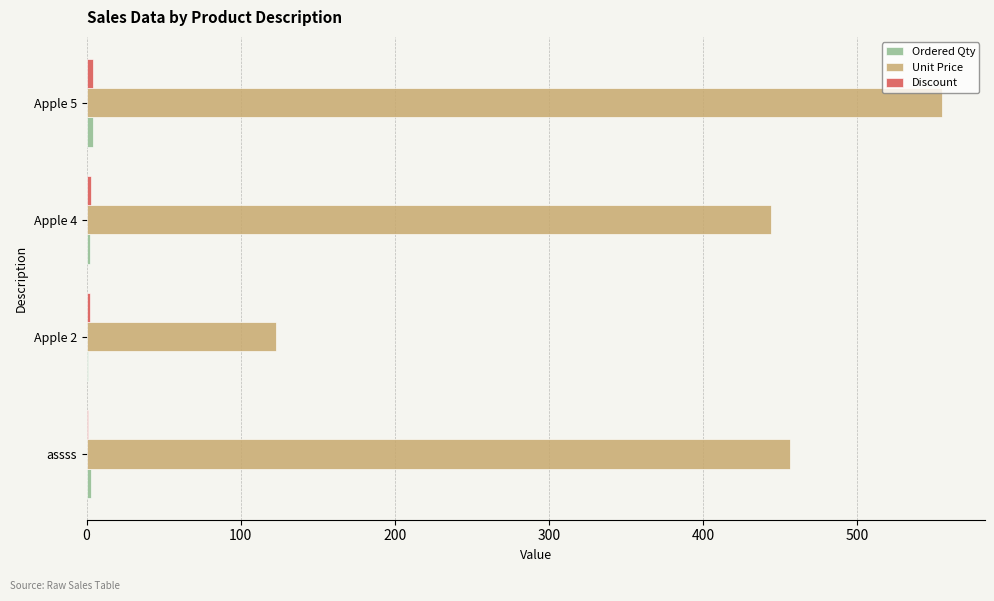

The Unit Price series shows 456 at assss. True or false?

True